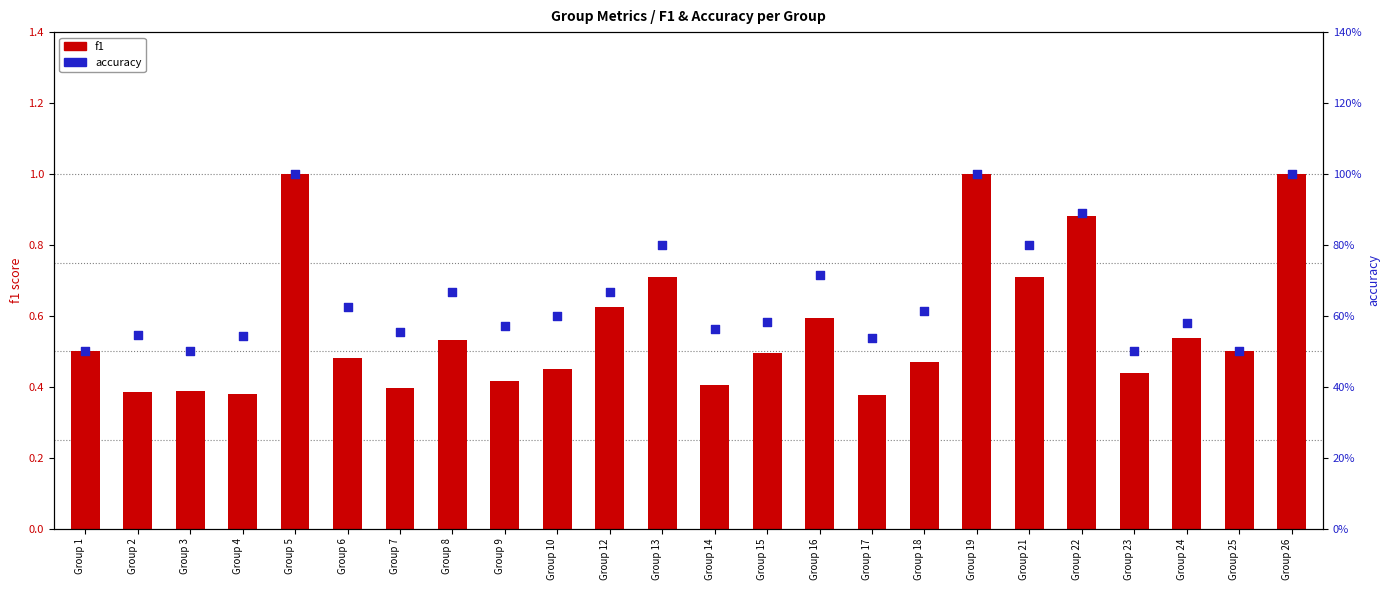

Is the value of f1 at Group 5 greater than the value of accuracy at Group 14?

Yes